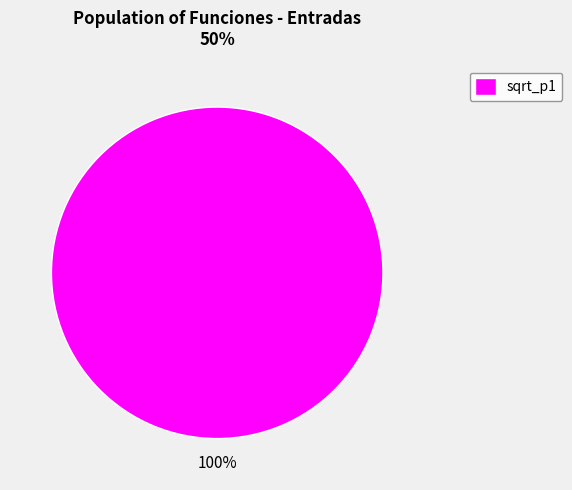

Rank the categories by value from highest to lowest.

sqrt_p1